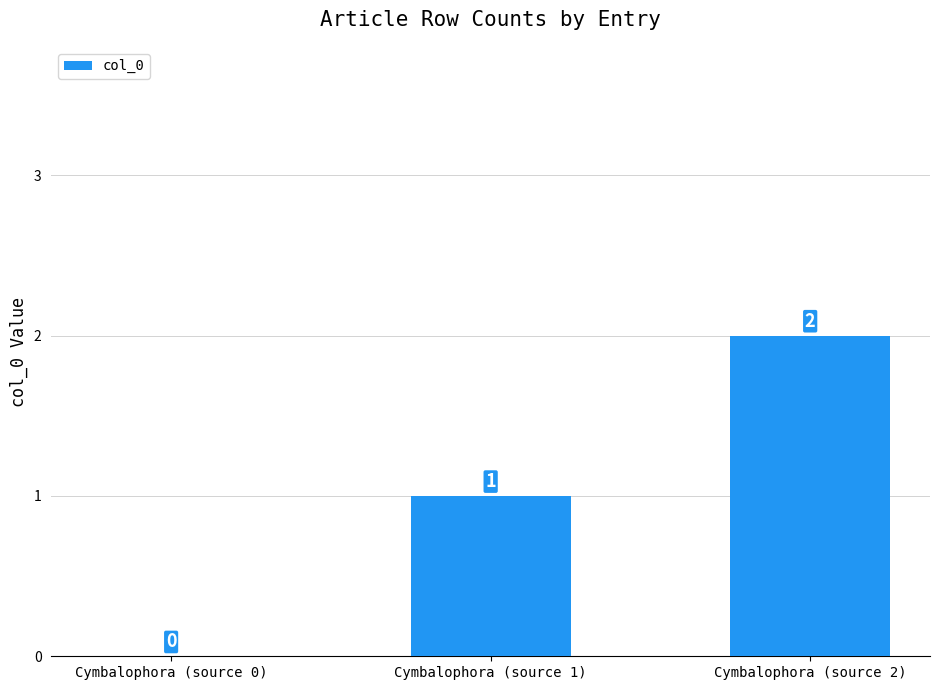

The value at Cymbalophora (source 0) is -1. True or false?

False